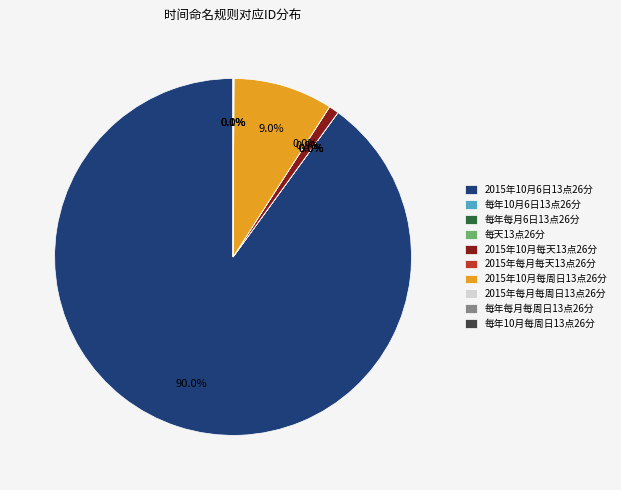

Is the sum of 2015年10月6日13点26分 and 2015年10月每天13点26分 greater than half?

Yes